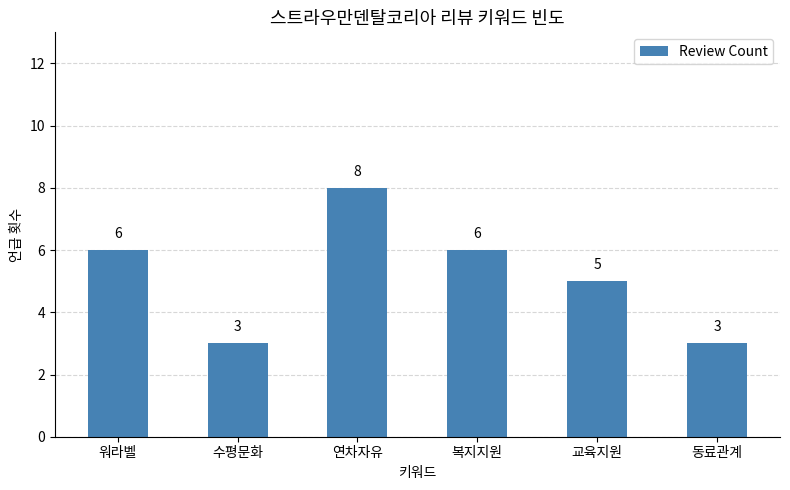

What is the sum of all values?

31